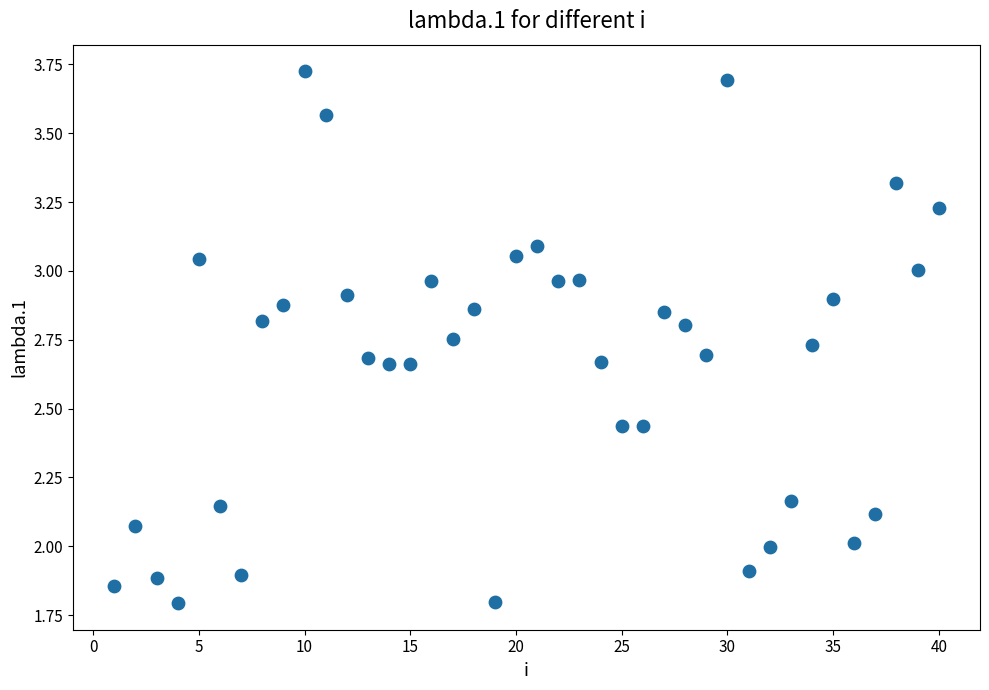

What is the range of X values (max minus min)?

39.0